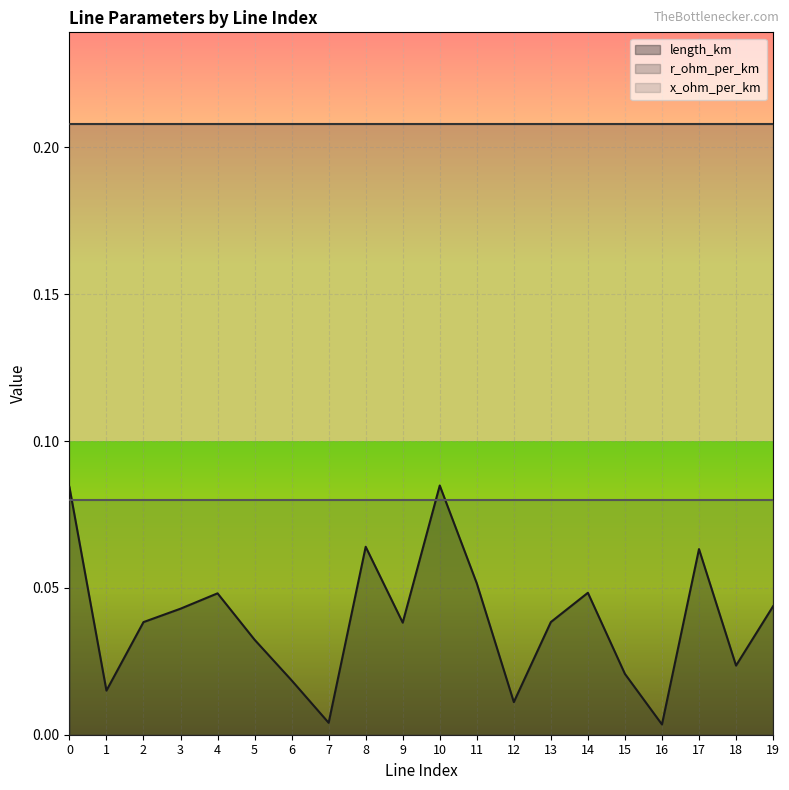

Does the chart display data point markers on the line(s)?

No